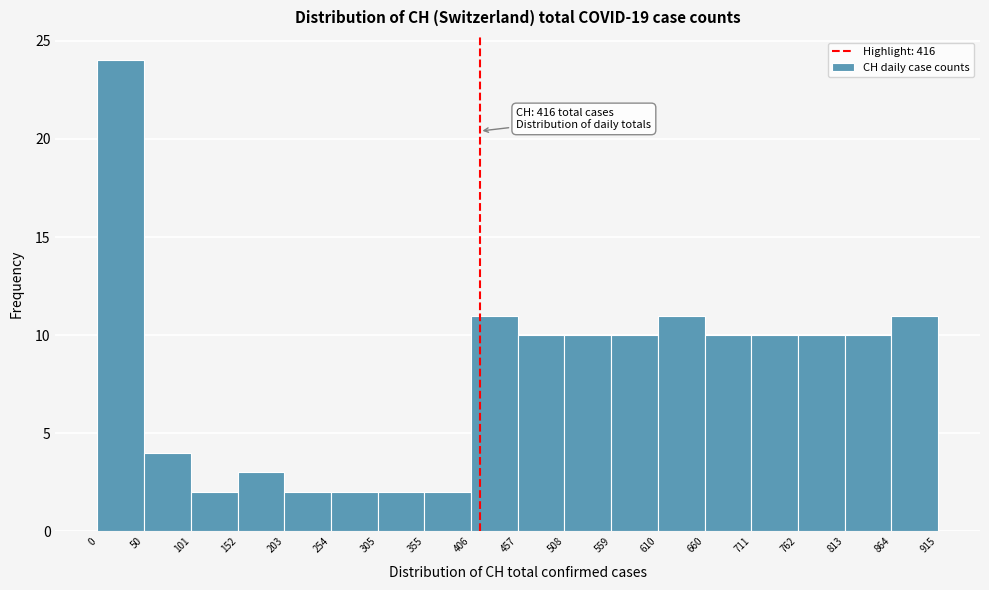

Which range on the x-axis has the tallest bar?

0 to 50